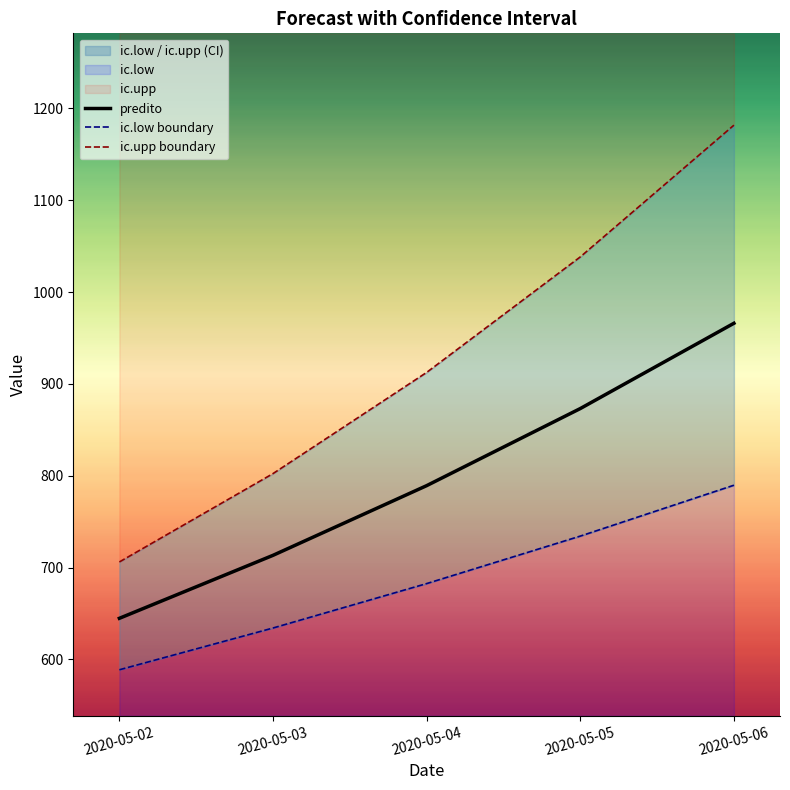

How many lines are shown in the chart?

3